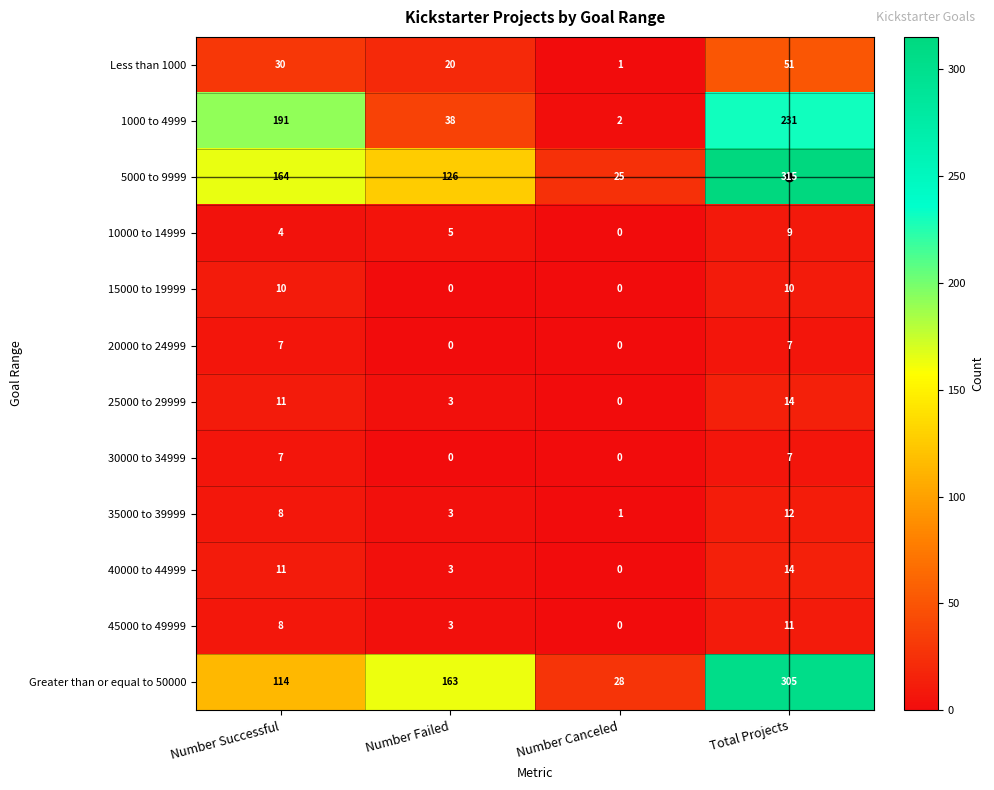

What is the difference between the maximum and minimum values in the 25000 to 29999 series?

14